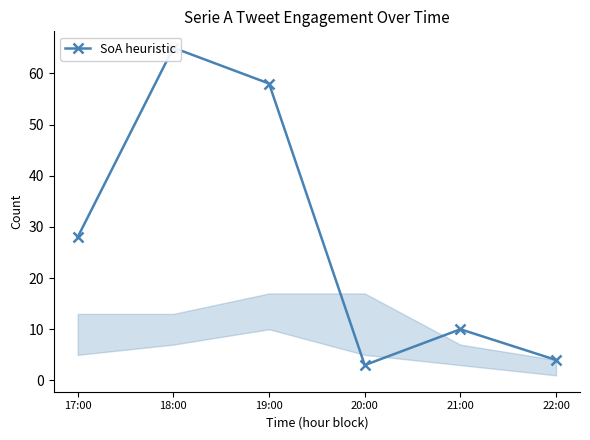

Is it true that the value at 22:00 is 4?

True